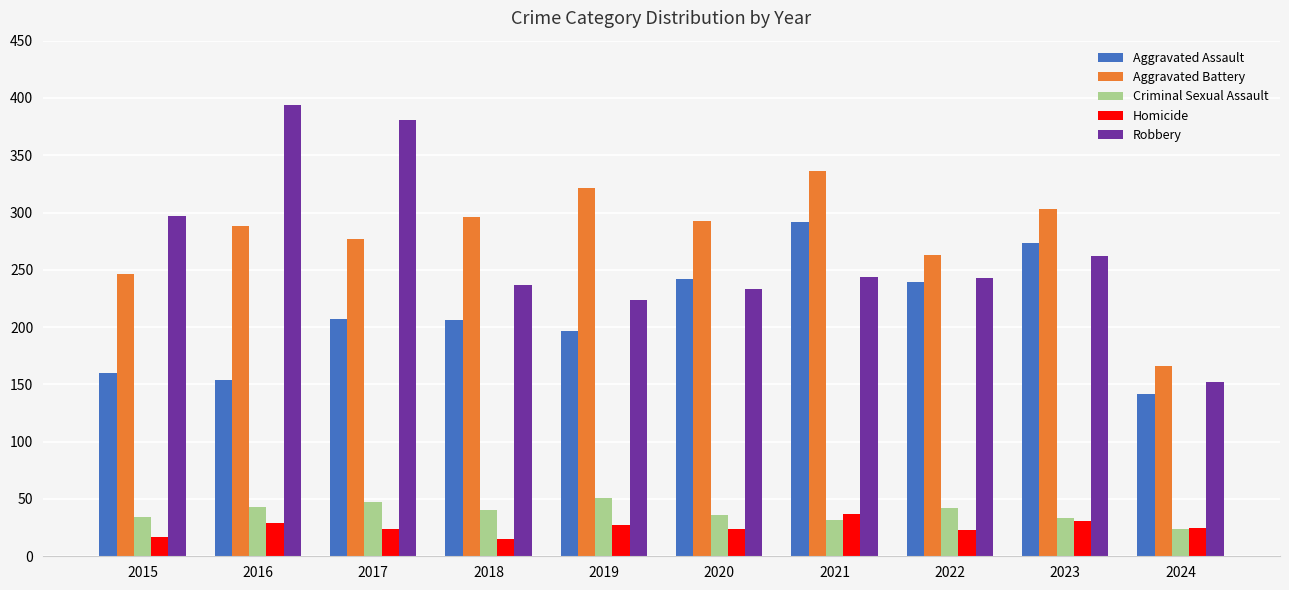

What is the spread (max minus min) of values at 2016?

365